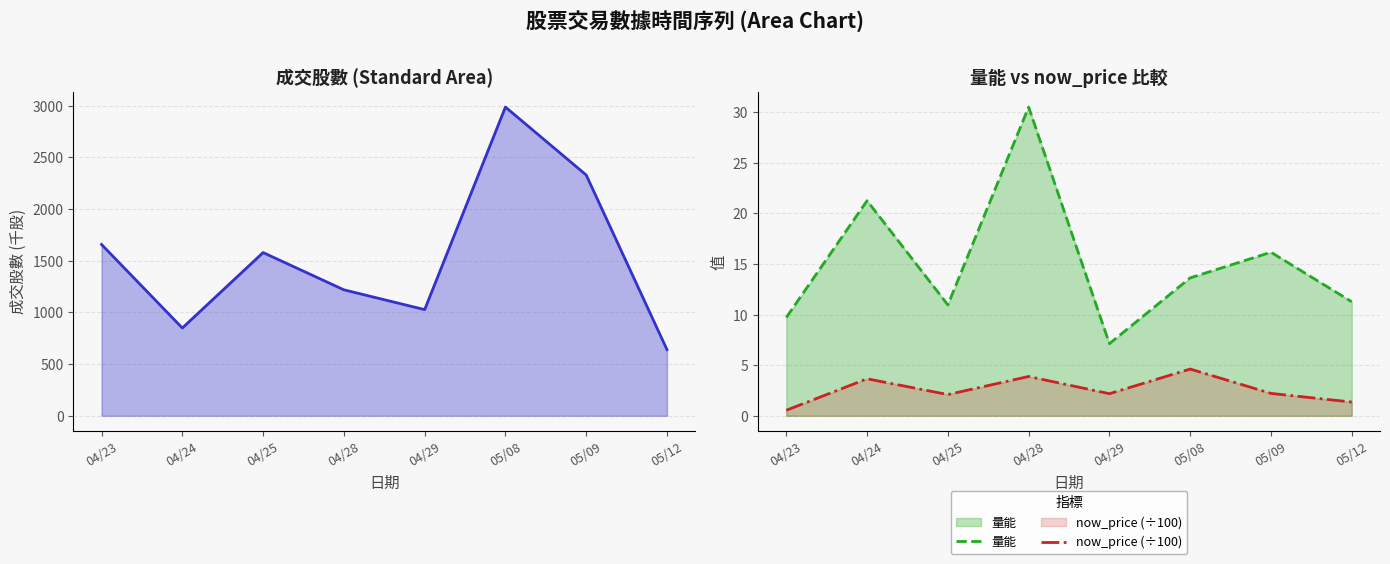

What position from the right is 05/09?

2